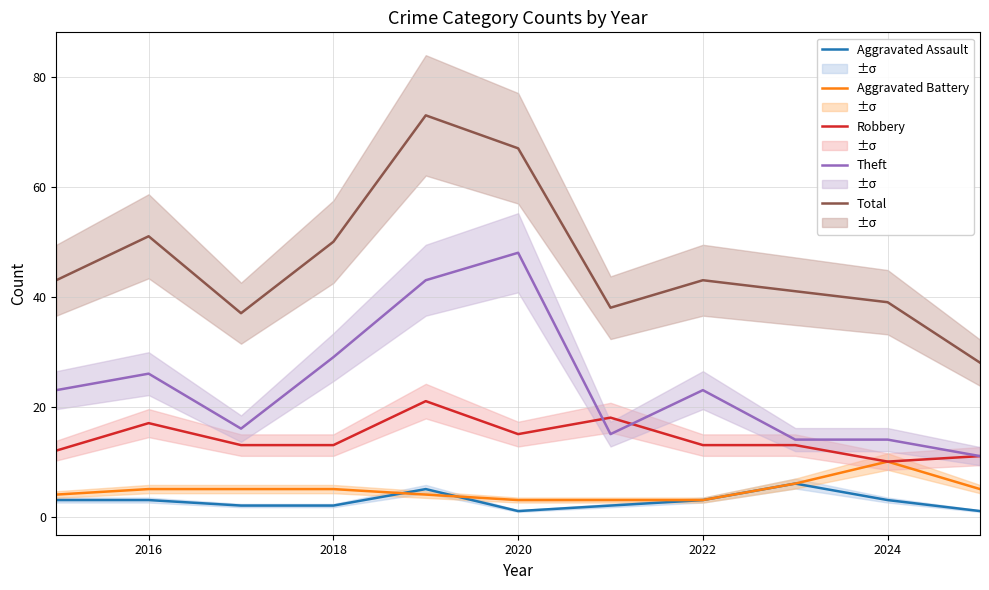

Is the value of Aggravated Battery at 2022 greater than the value of Theft at 2020?

No